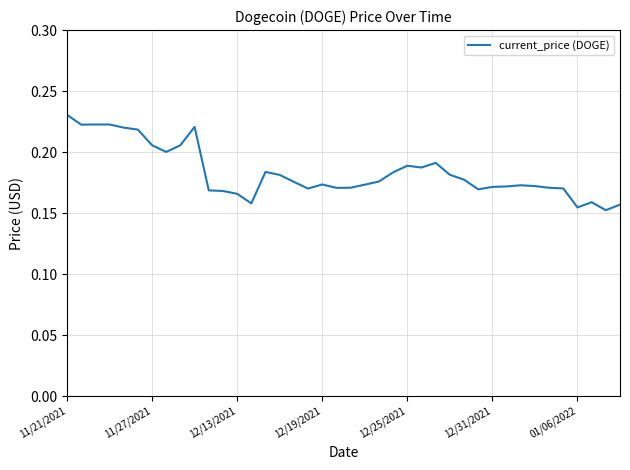

How many lines are shown in the chart?

1